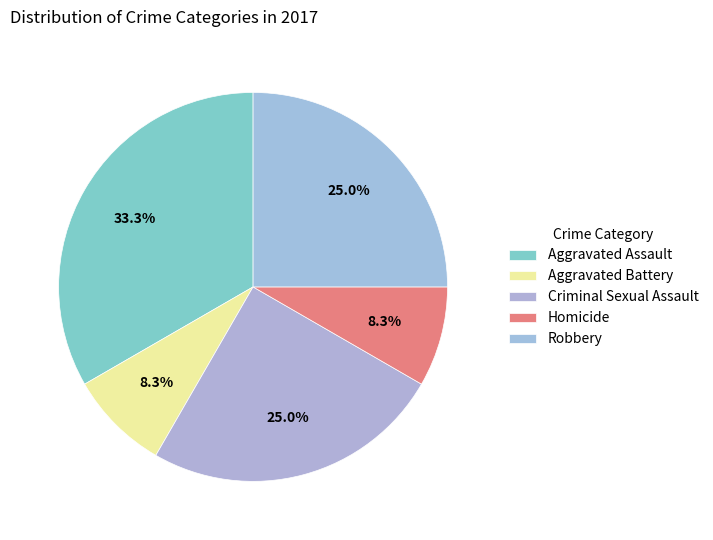

Combined, what portion of the pie is Robbery and Homicide?

33.3%